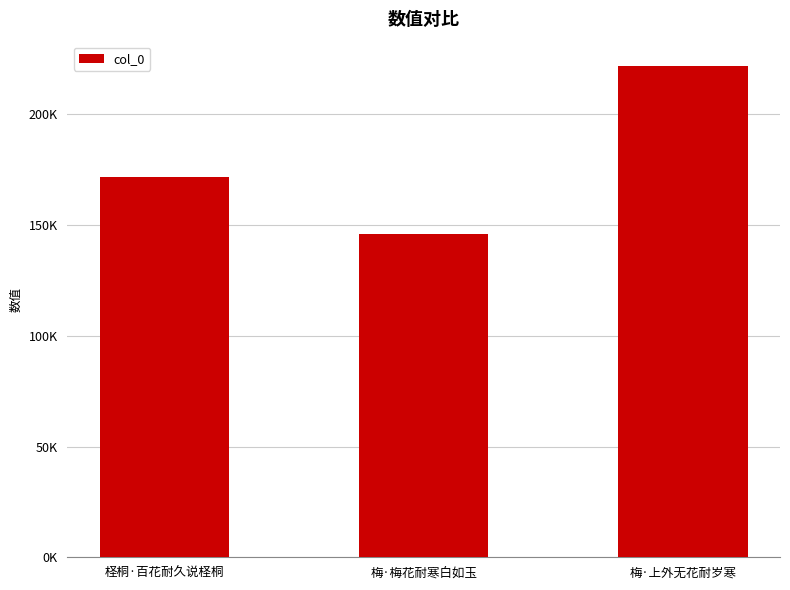

Are the bars horizontal?

No